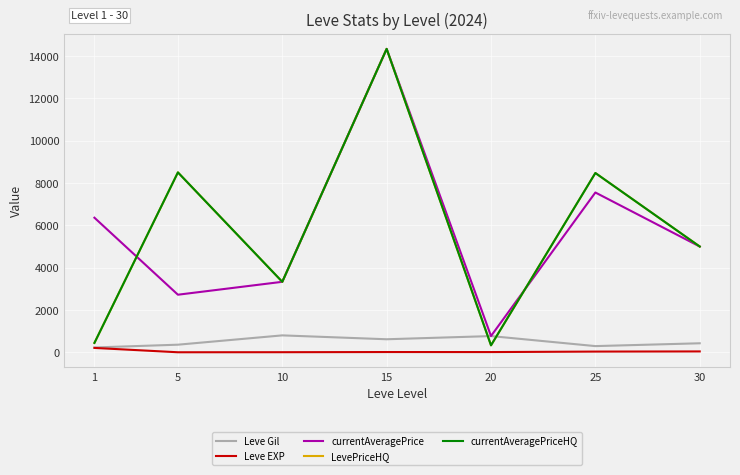

The Leve Gil series shows 232.5 at 1. True or false?

True